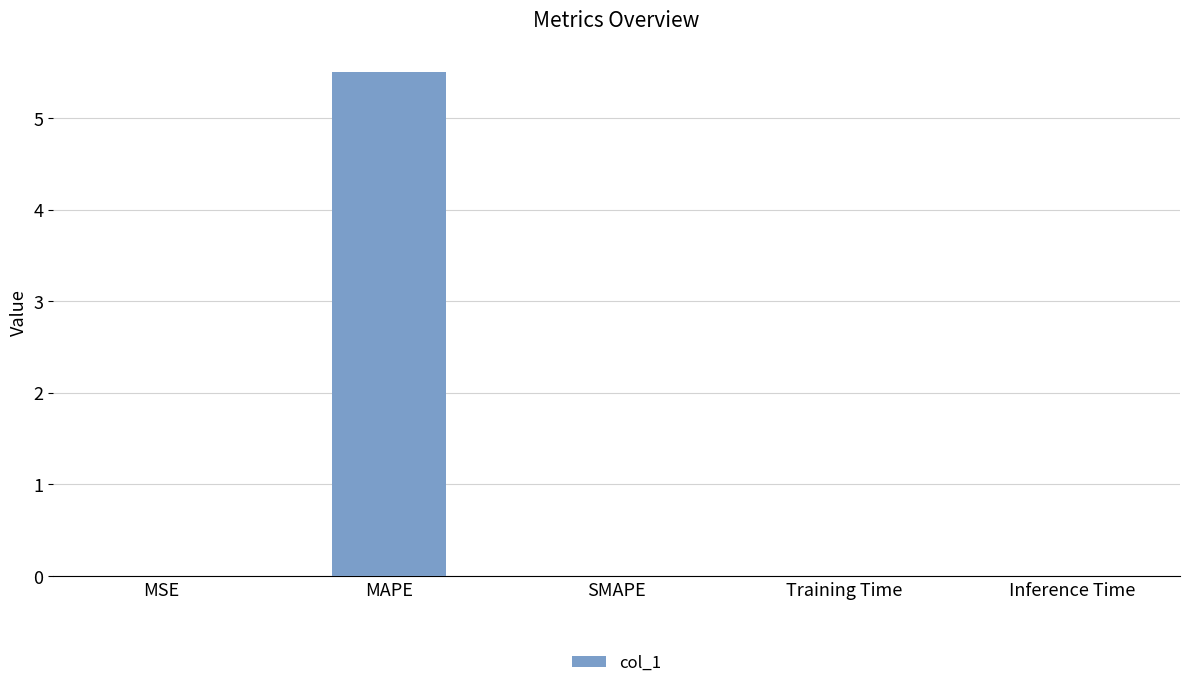

Are the bars horizontal?

No